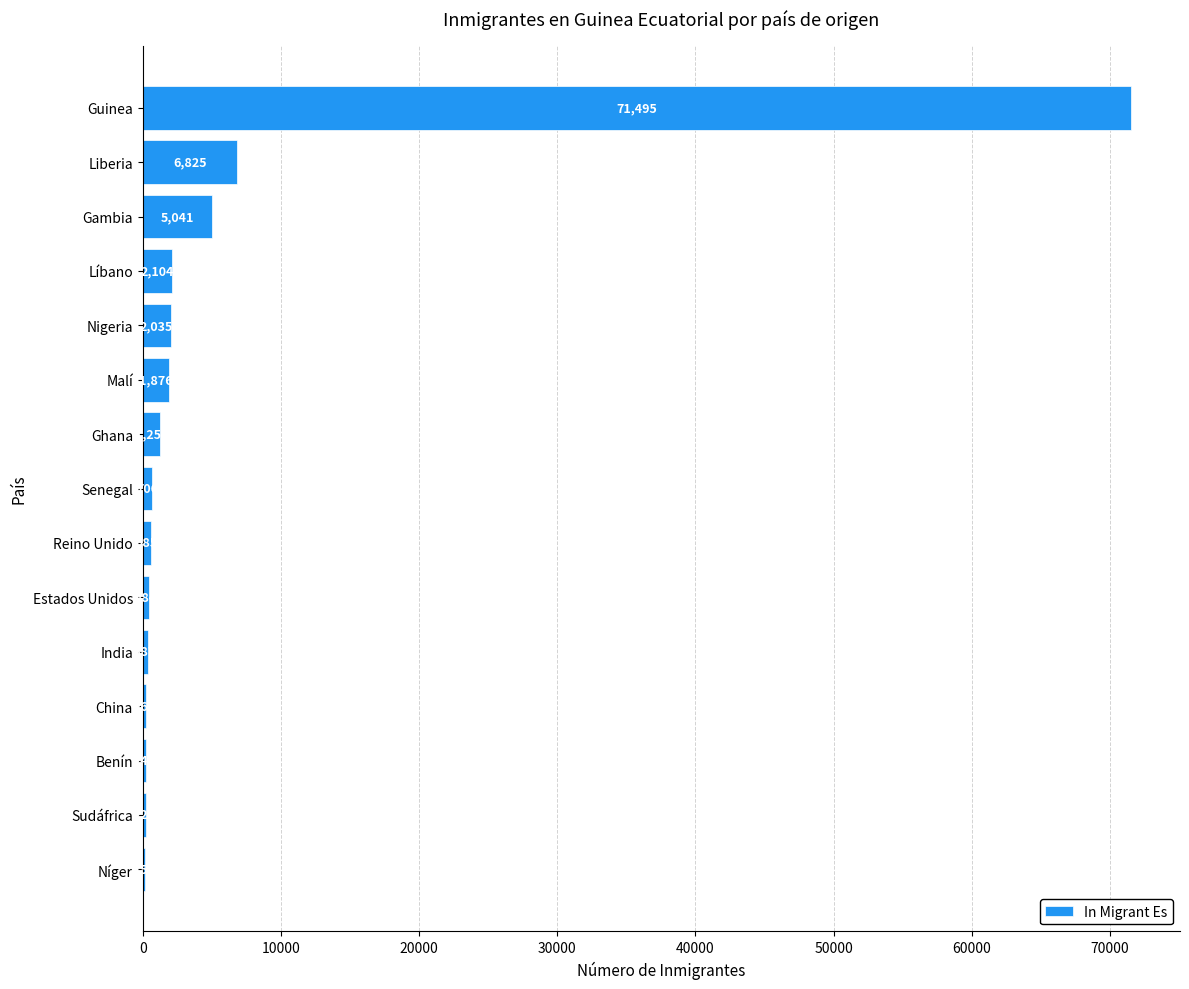

Approximately how many times larger is the value at Guinea compared to Benín?

287.1